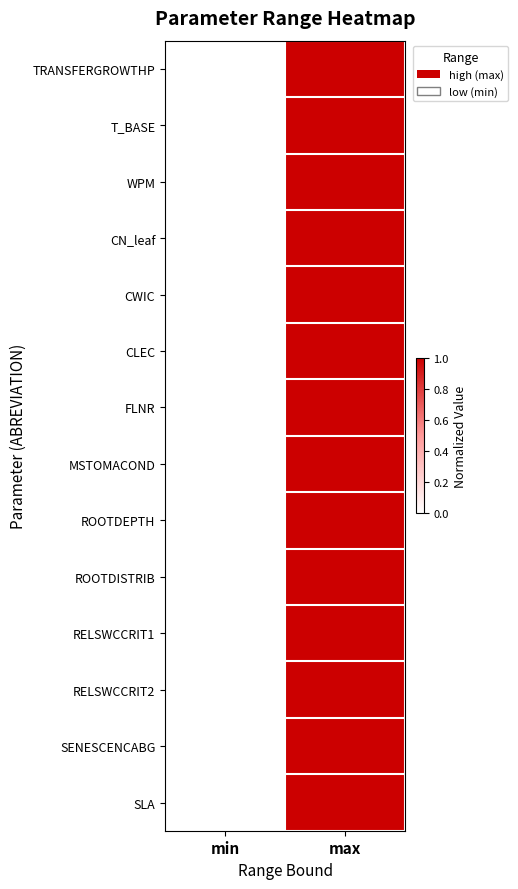

Which series has the widest spread of values?

TRANSFERGROWTHP